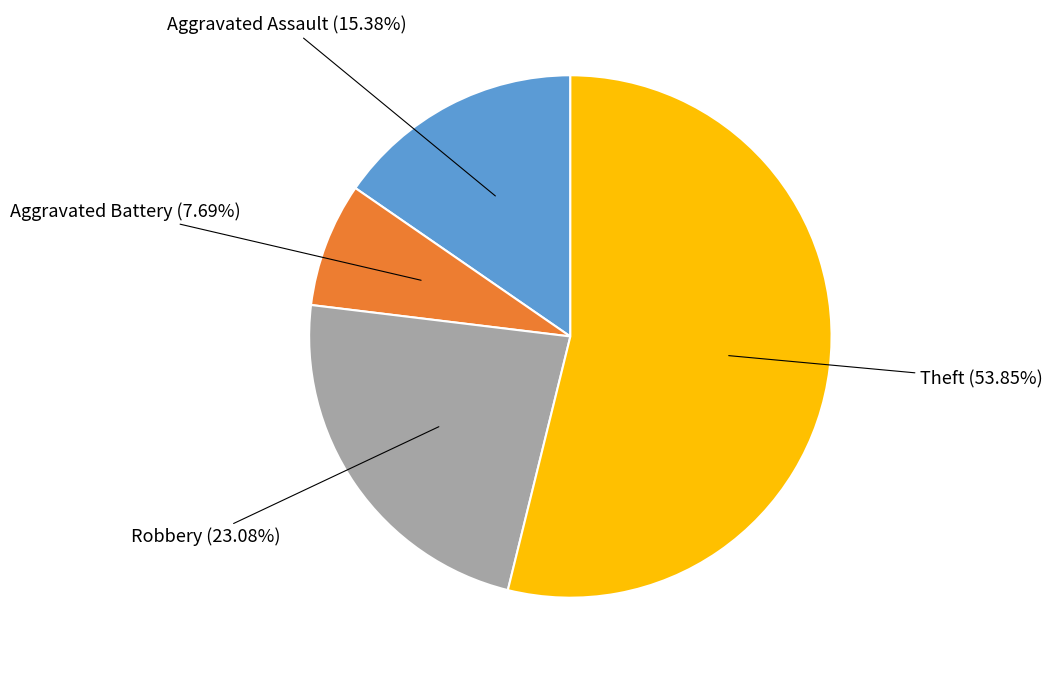

Is there a majority slice in this chart?

Yes